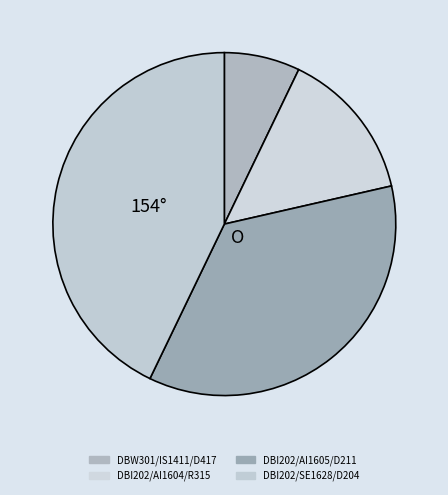

What is the change in value from DBI202/AI1604/R315 to DBI202/SE1628/D204?

+4